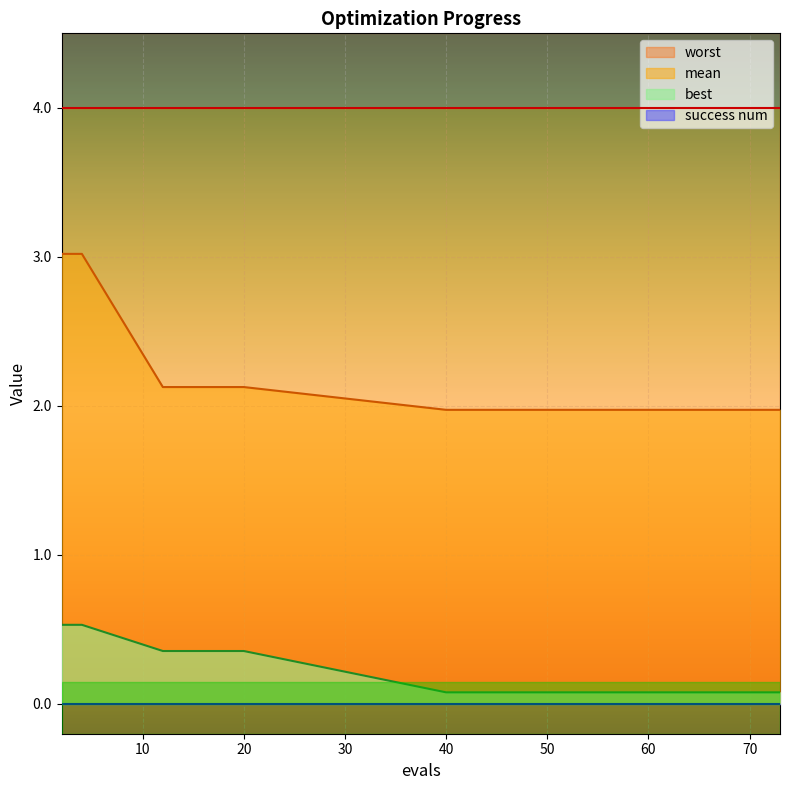

The mean series shows 0.7 at 63. True or false?

False